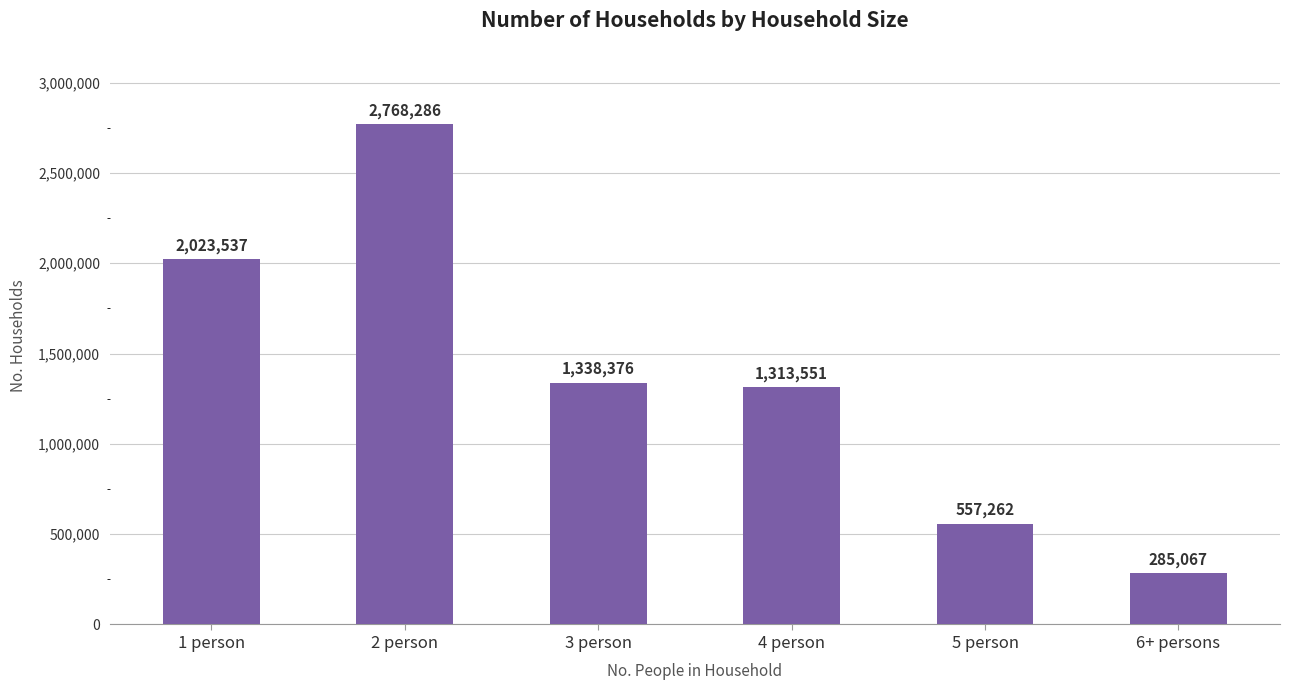

Approximately how many times larger is the value at 2 person compared to 4 person?

2.1